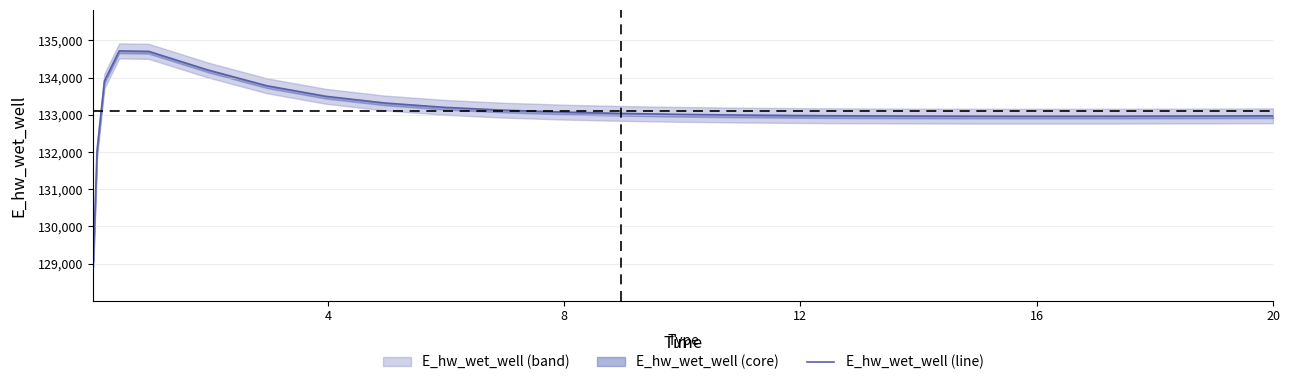

How many interior local peaks (higher than both neighbors) does the data have?

1